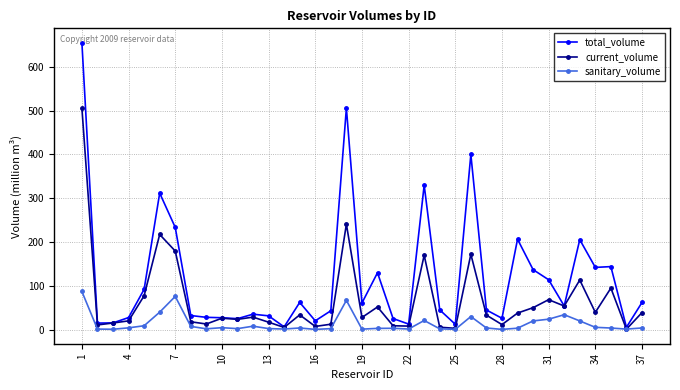

Which series has the largest total across all categories?

total_volume